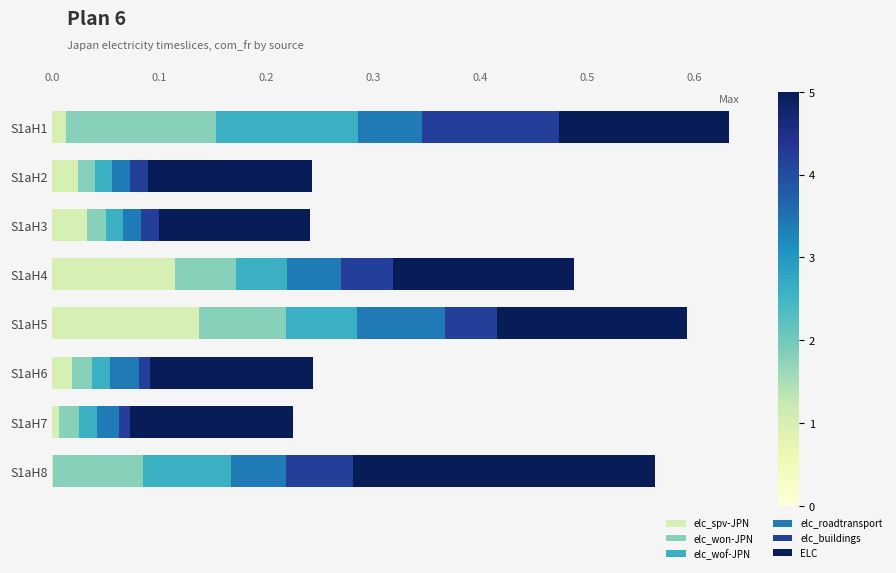

Which category has the highest value in the elc_spv-JPN series?

S1aH5